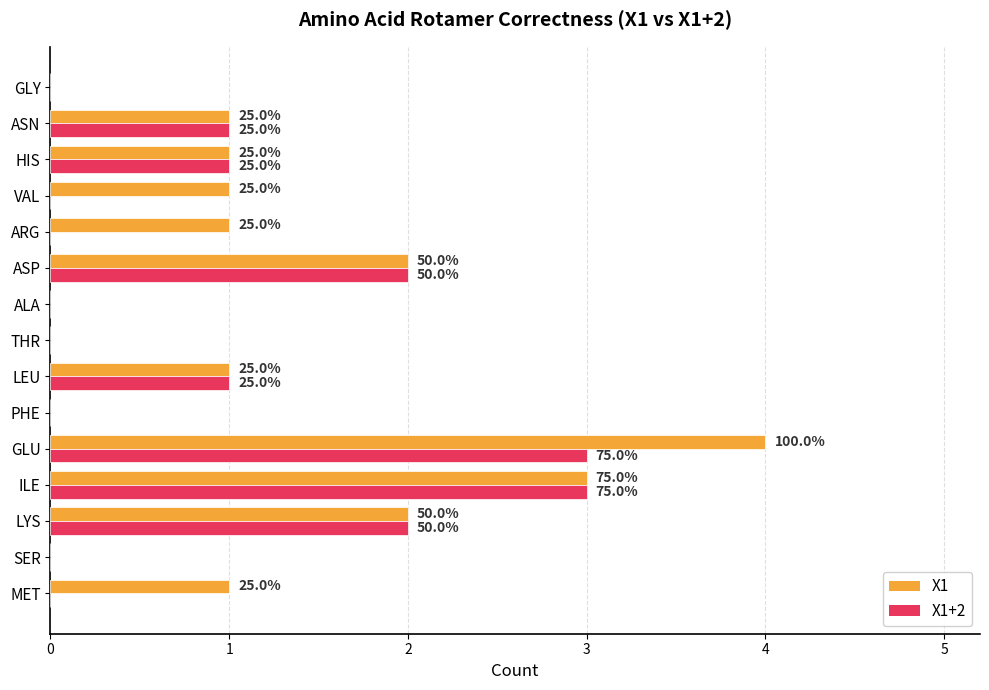

What are all the series names shown in the legend?

X1, X1+2